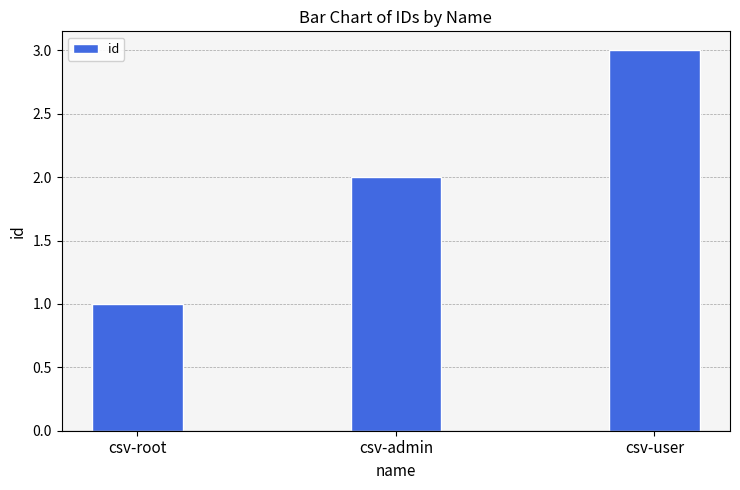

Count the values in the range 1 to 3.

3